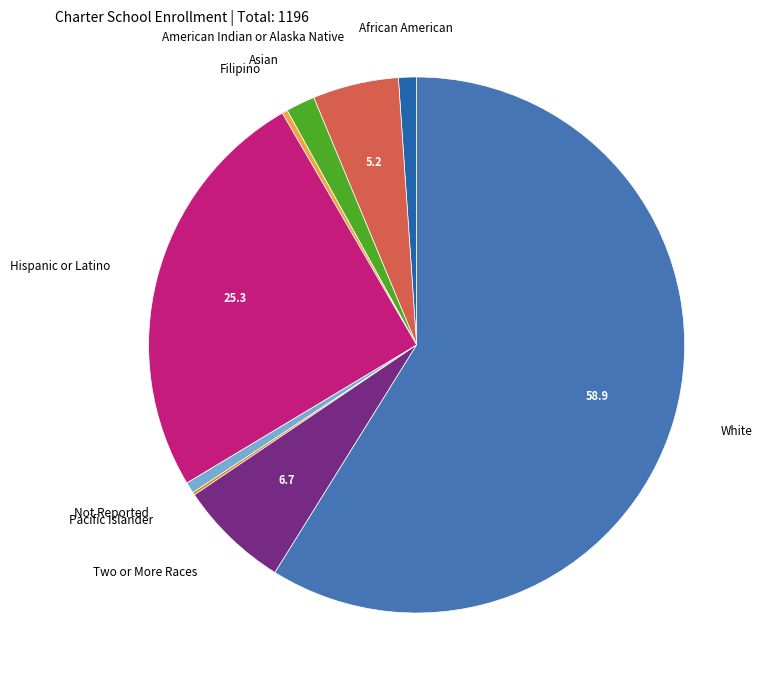

Which slice represents more than half of the pie?

White